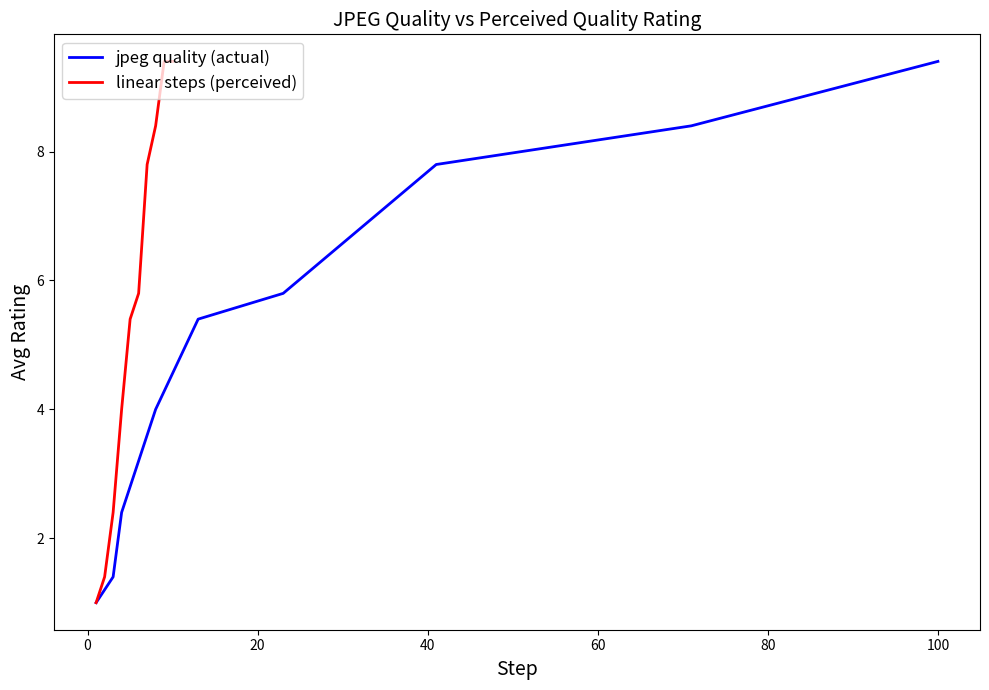

Does the chart have visible grid lines?

No